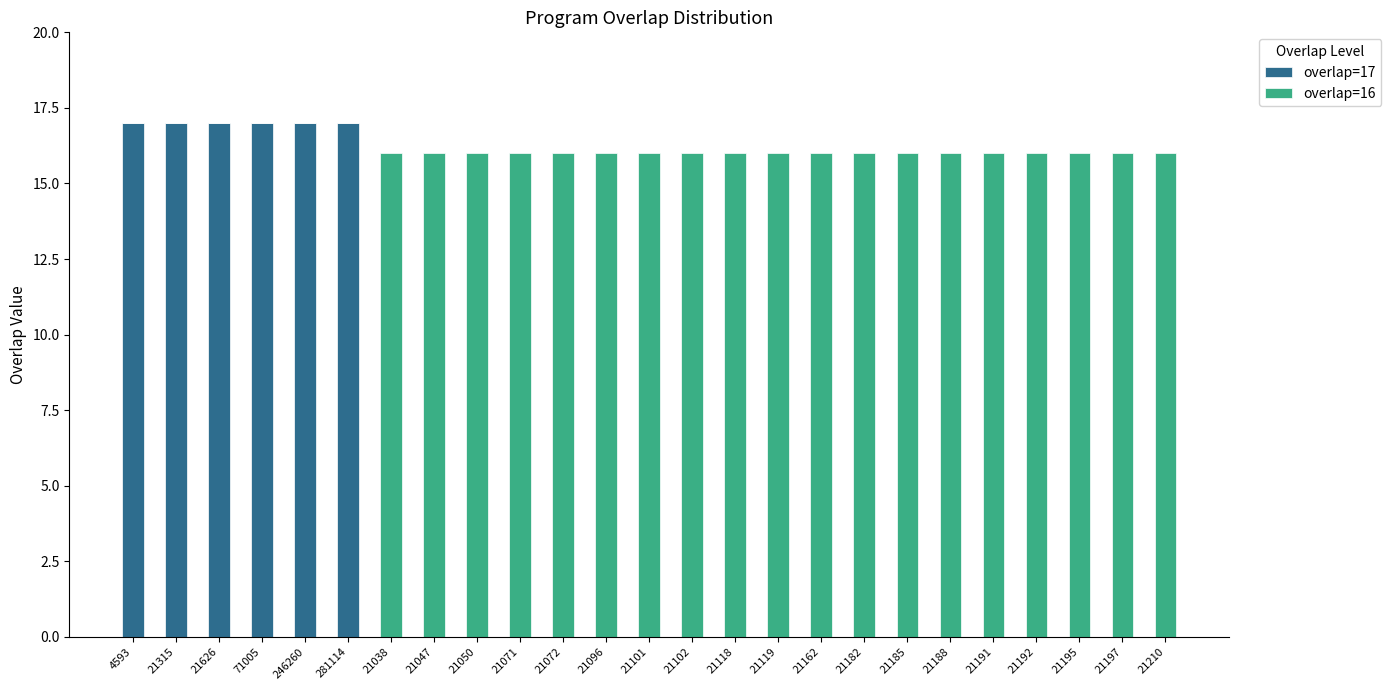

Are the bars grouped side by side (vs. stacked)?

No